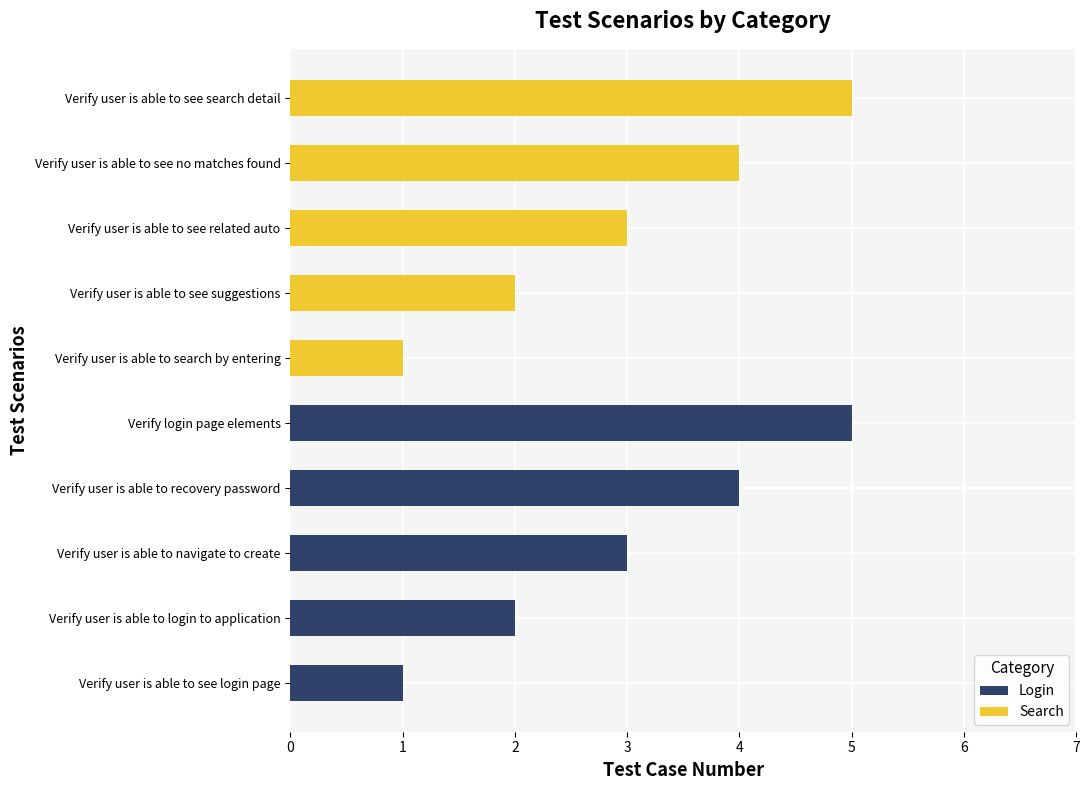

List the series in order of their peak value, lowest first.

Login, Search